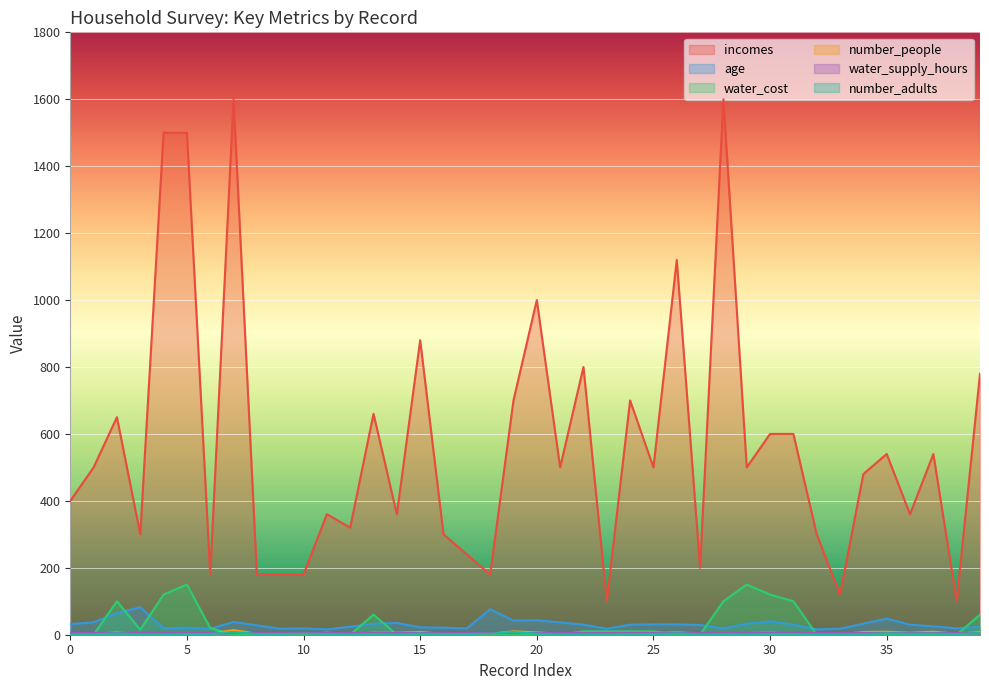

How many interior local peaks does the age series have?

9